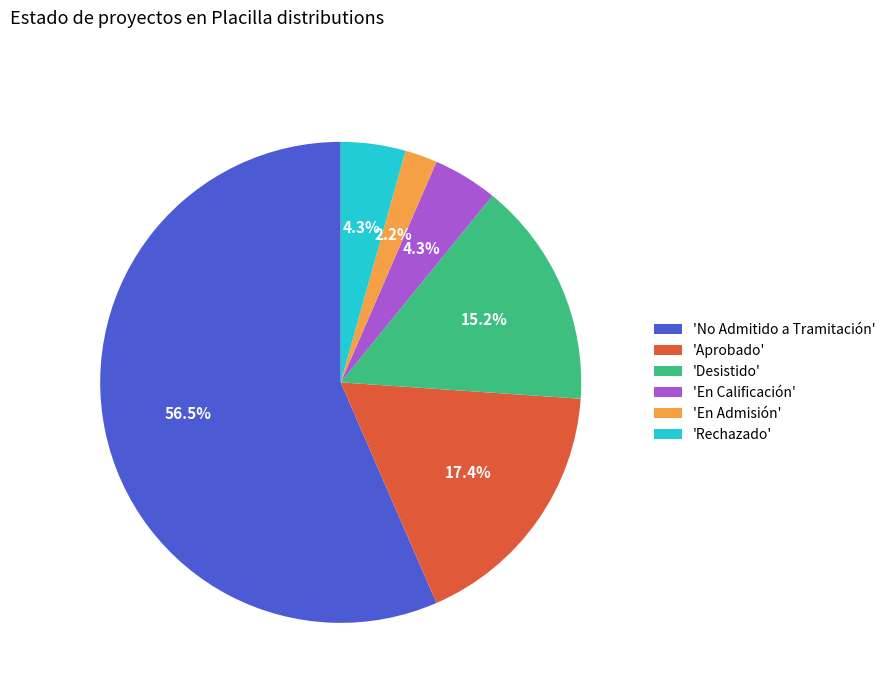

What is the smallest slice in the pie chart?

'En Admisión'